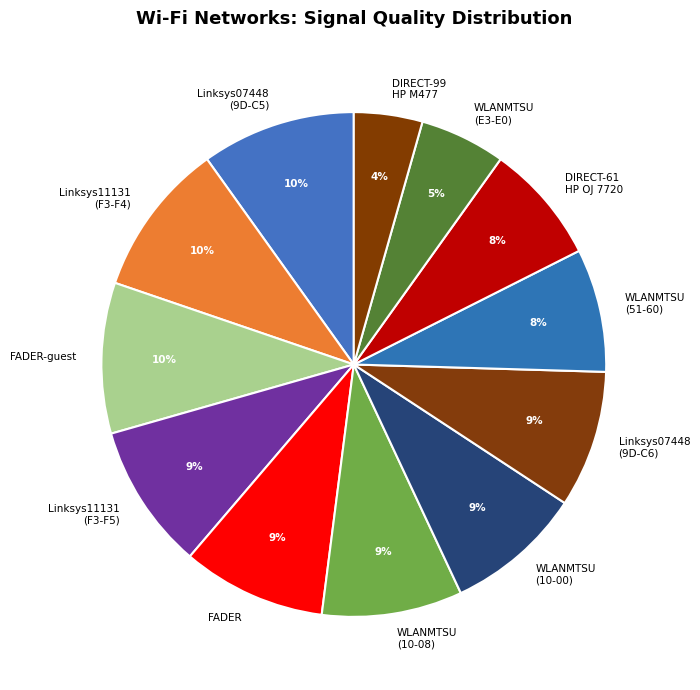

Is it true that FADER-guest is 22% of the pie?

False